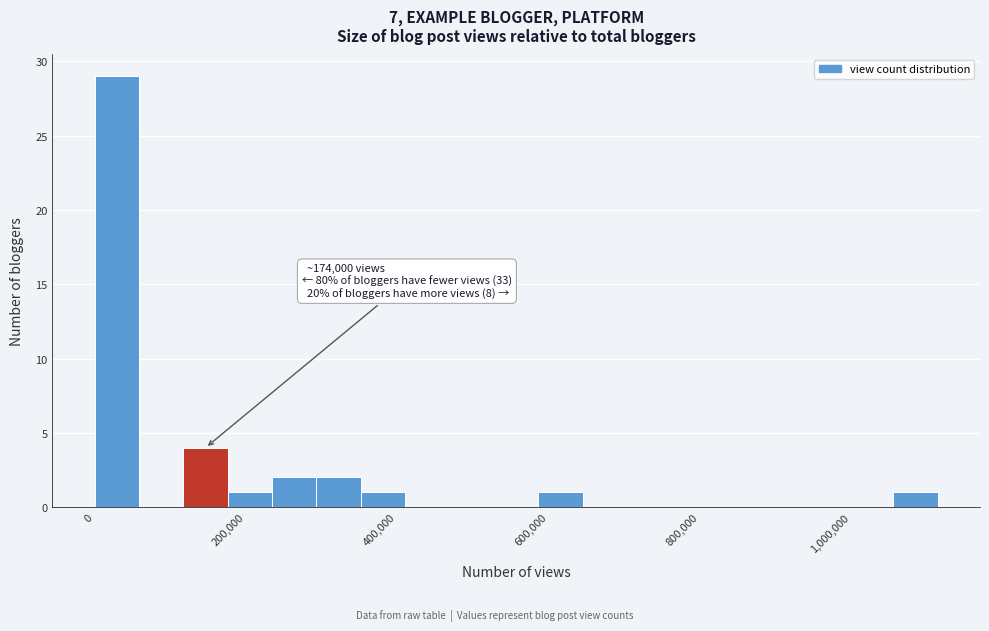

Read against the x-axis, roughly where is the centre of the tallest bar?

20000